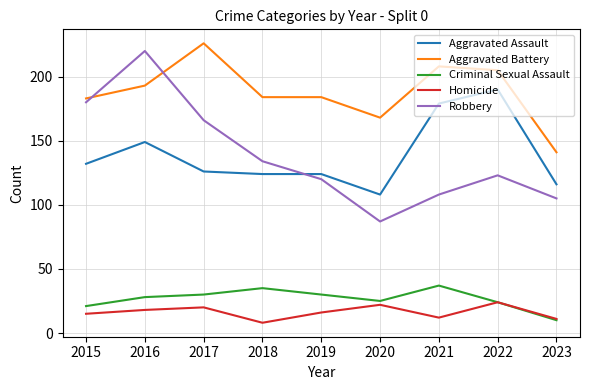

How many lines are shown in the chart?

5